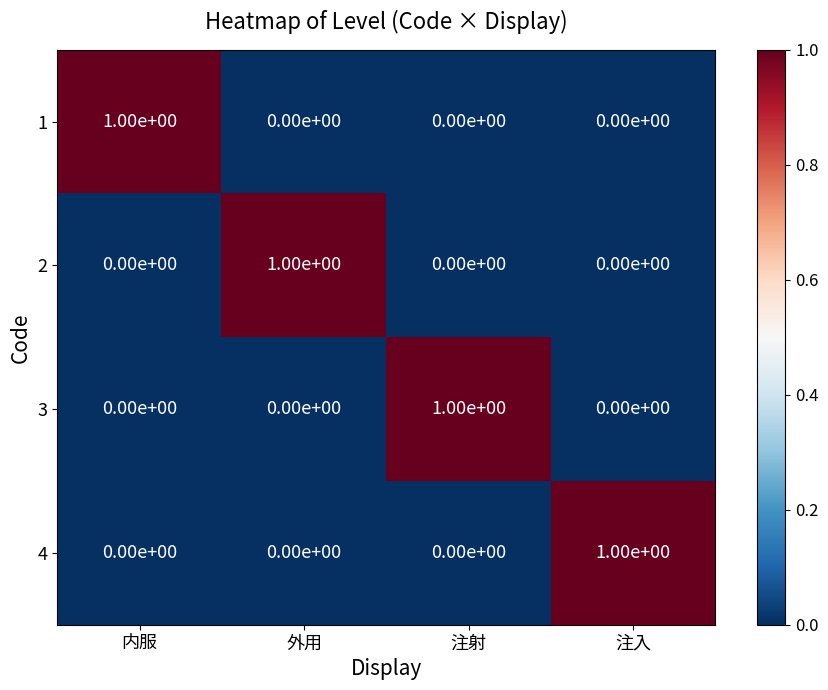

Which category has the highest value in the 4 series?

注入